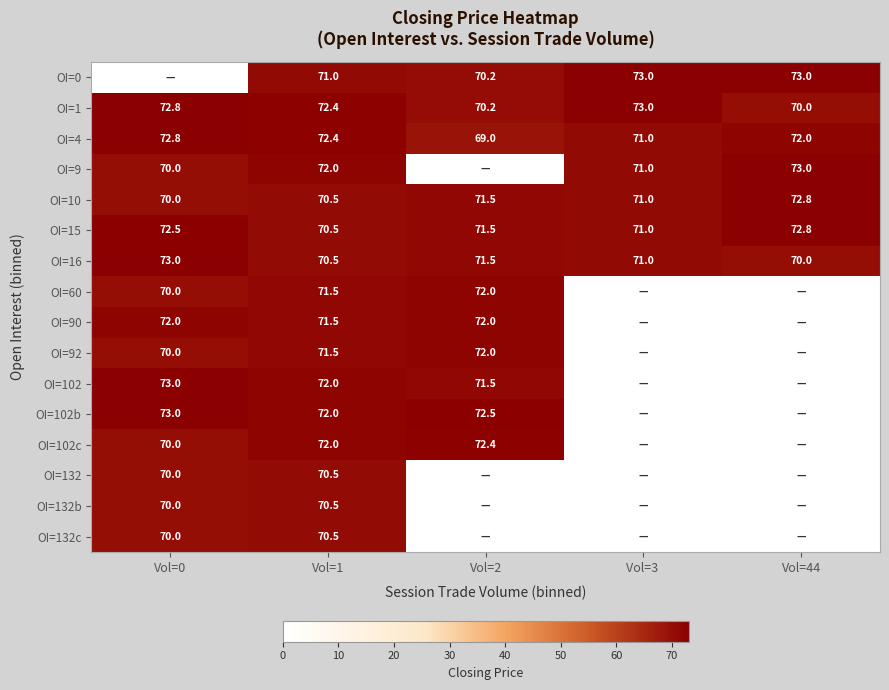

What is the difference between the OI=4 values at Vol=3  and Vol=44?

1.0